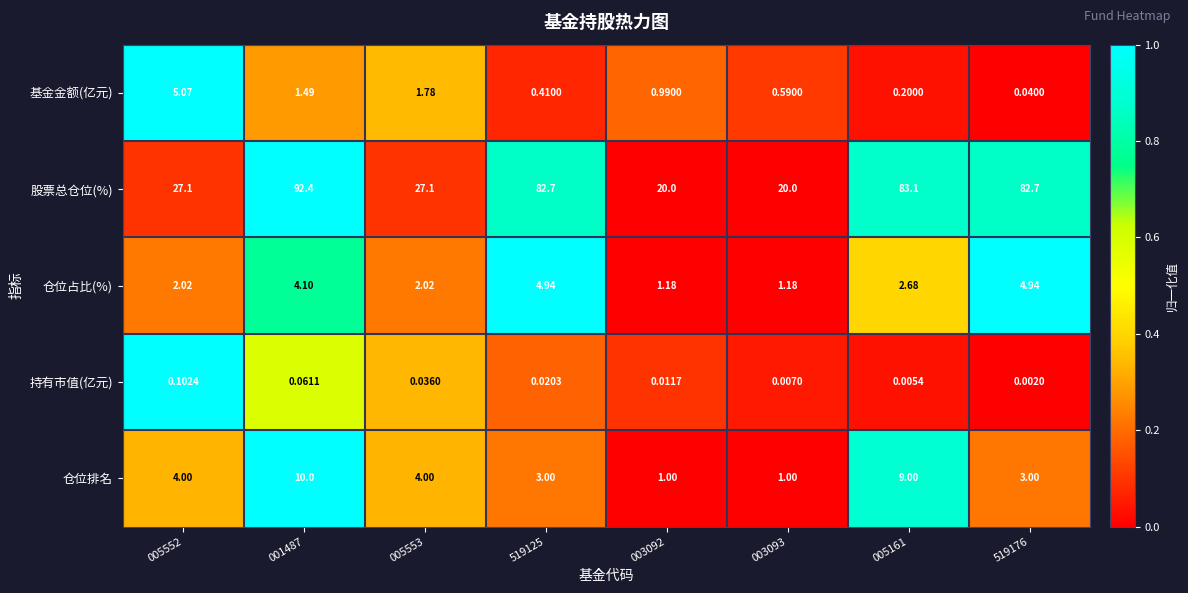

Rank the series at 005552 from lowest to highest value.

持有市值(亿元), 仓位占比(%), 仓位排名, 基金金额(亿元), 股票总仓位(%)